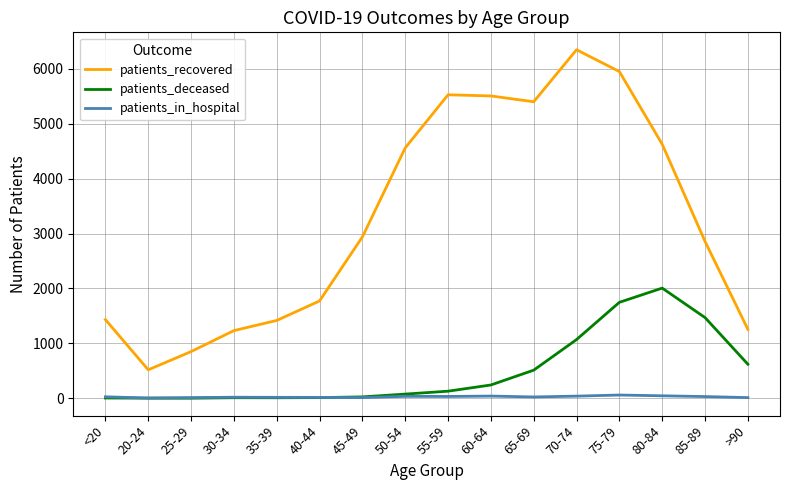

At which category is the sum across all series the highest?

75-79